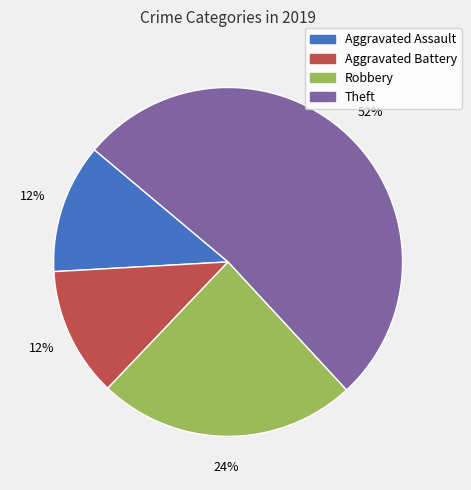

What is the largest slice in the pie chart?

Theft